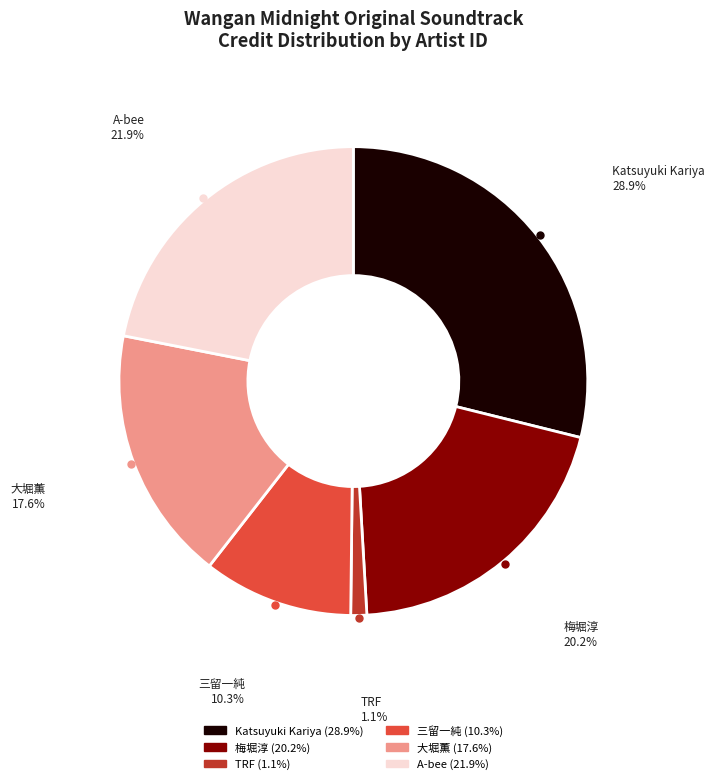

To the nearest percent, what portion does 梅堀淳 represent?

20%